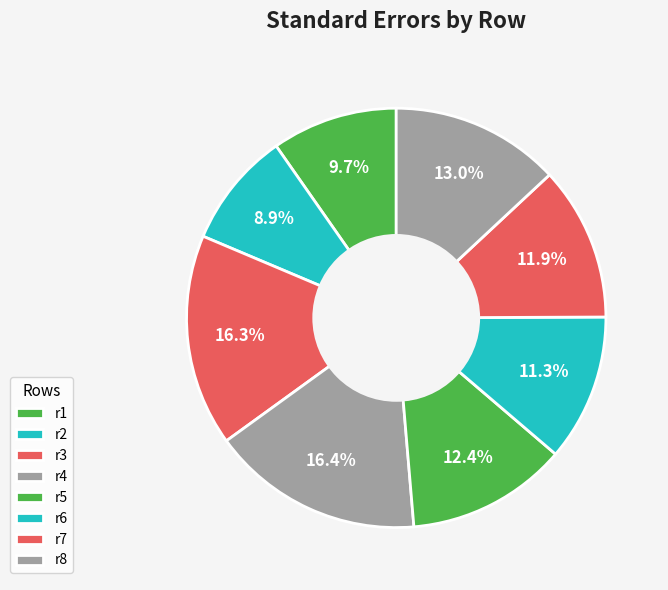

How many slices are in this pie chart?

8